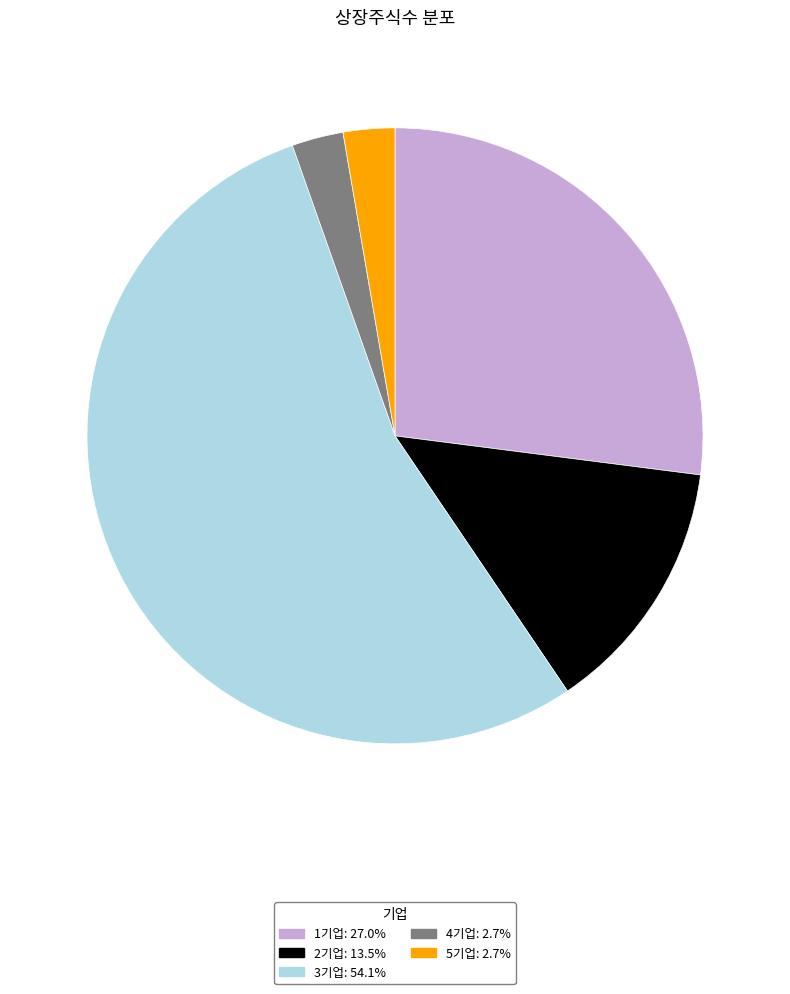

Which slice is the largest?

3기업